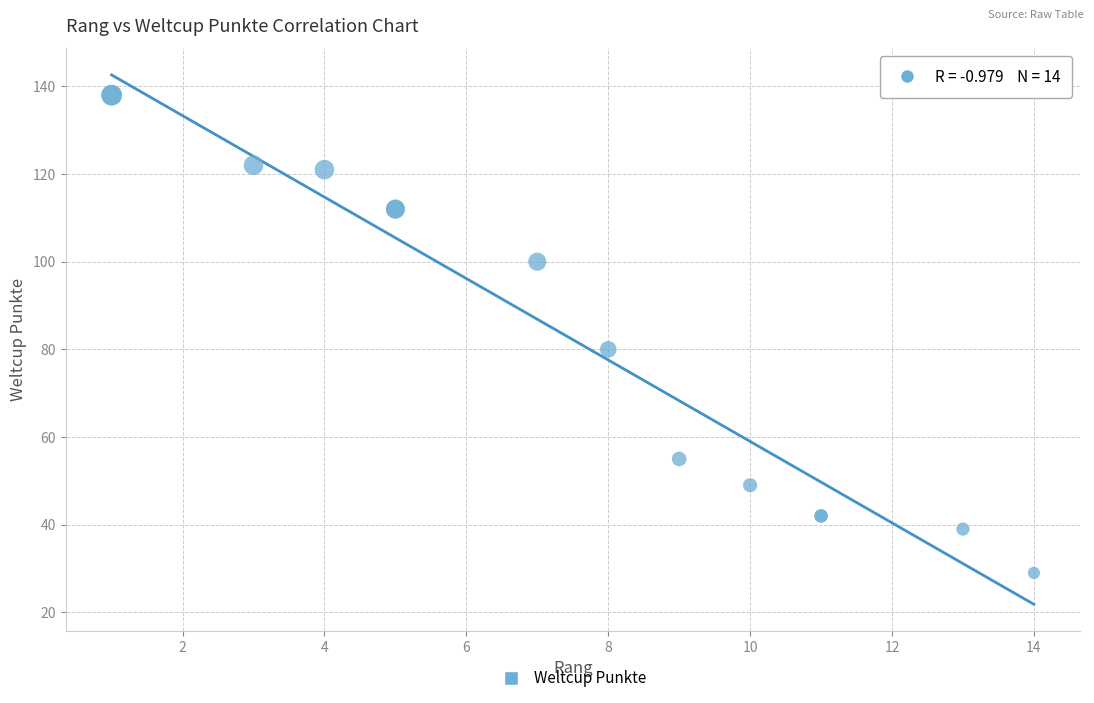

What Y value in the scatter plot is closest to 83?

80